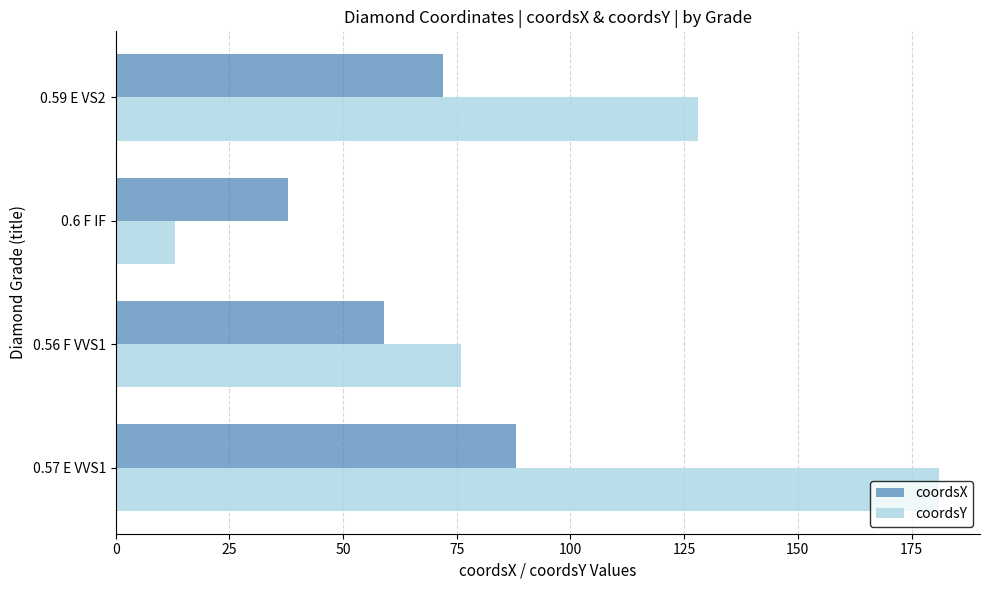

Which series has the largest total across all categories?

coordsY